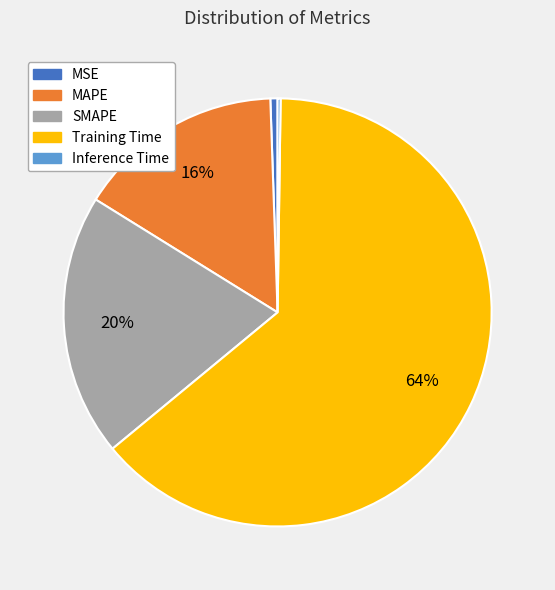

Do MSE and Training Time together represent more than half of the pie?

Yes